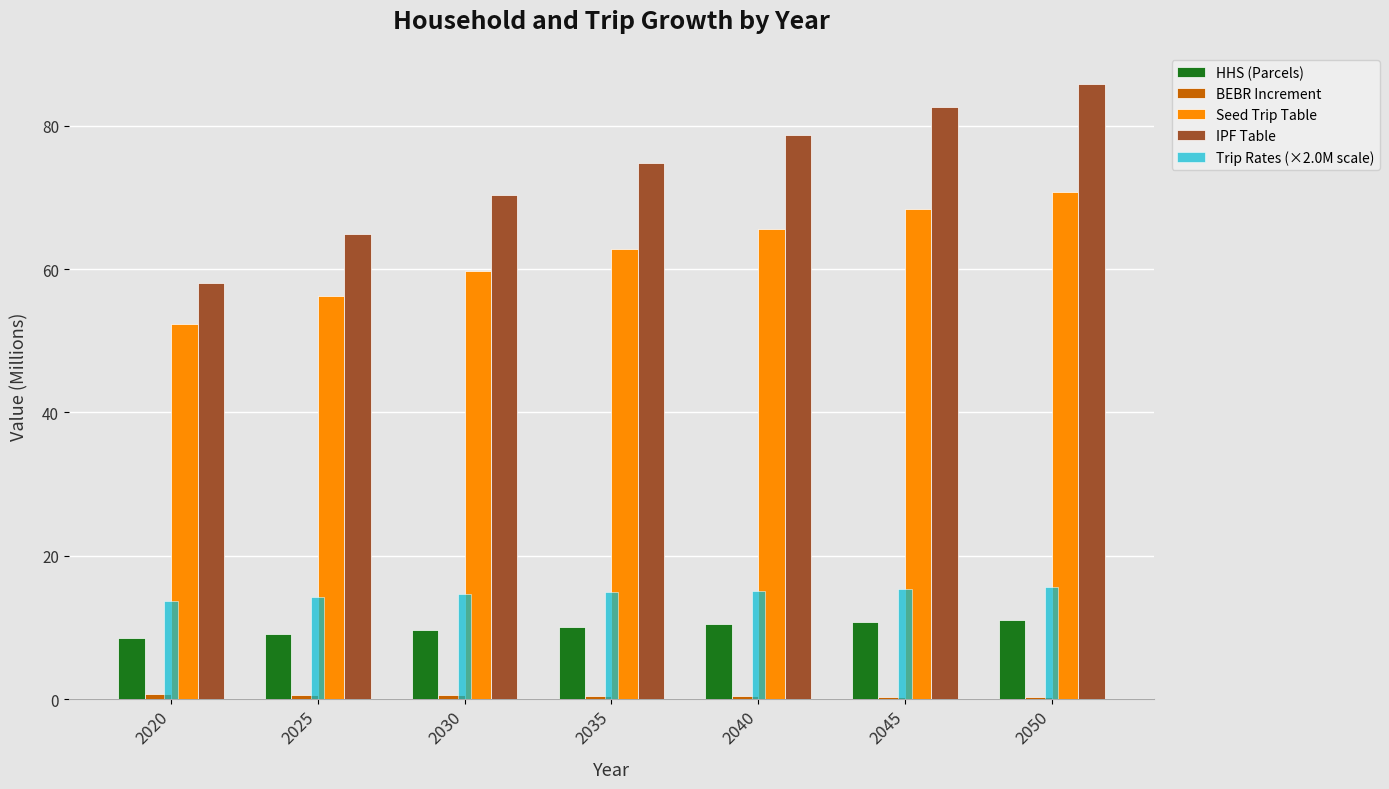

At which category does the chart reach its peak across all series?

2050